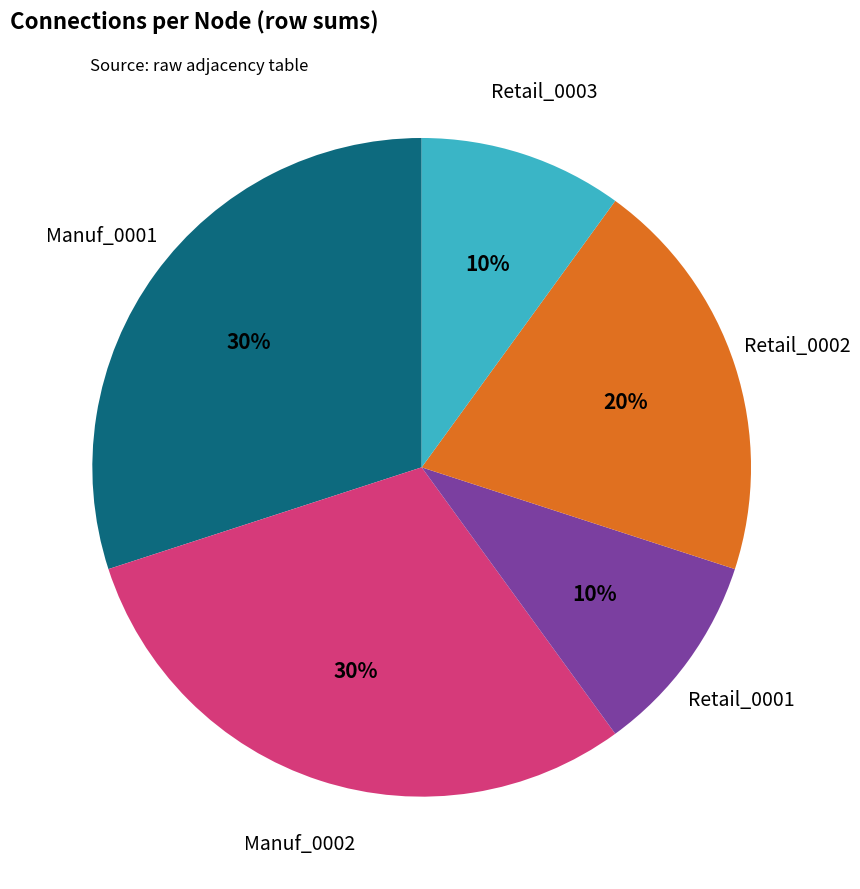

Is there any slice that represents more than half of the pie?

No